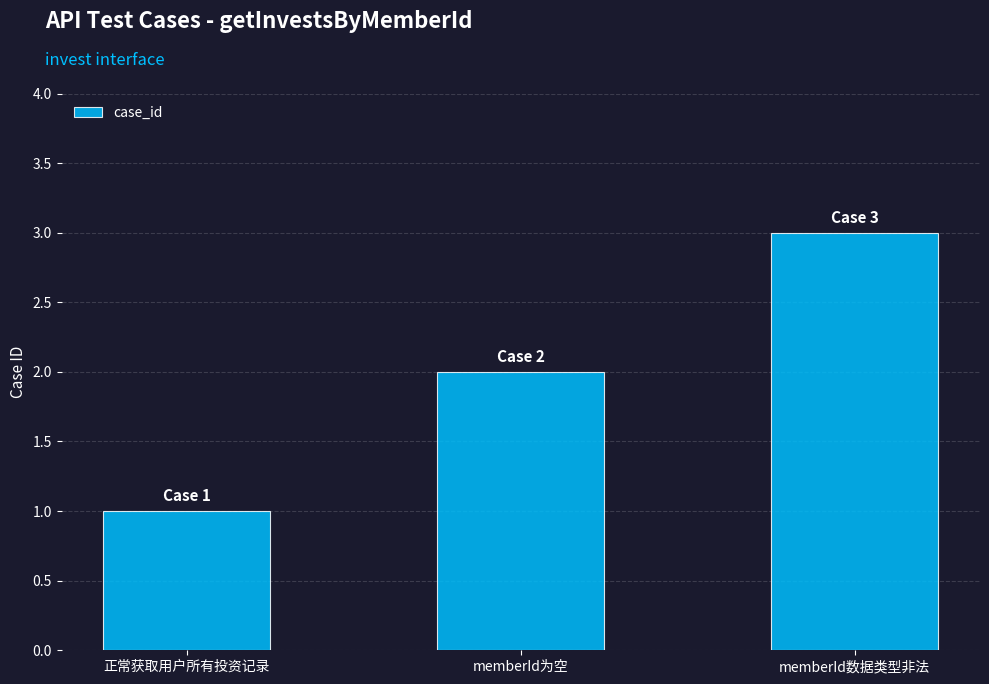

Read the value at memberId数据类型非法.

3